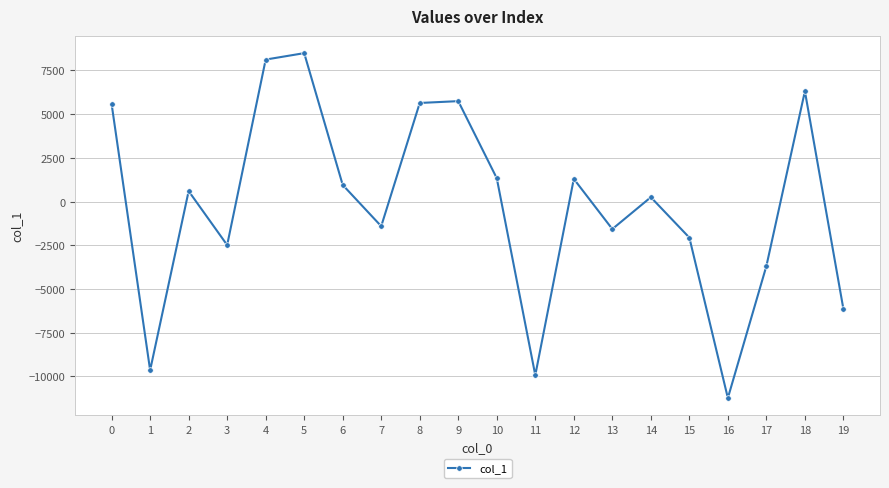

What is the average value?

-190.4